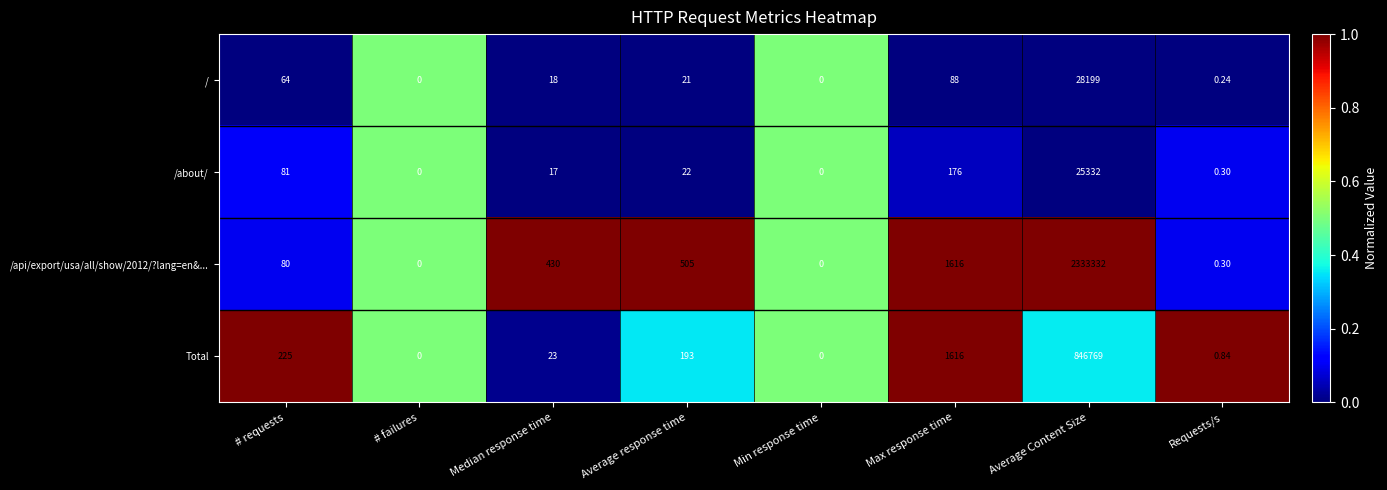

Is the value of /api/export/usa/all/show/2012/?lang=en&... at Average Content Size greater than the value of / at Average Content Size?

Yes